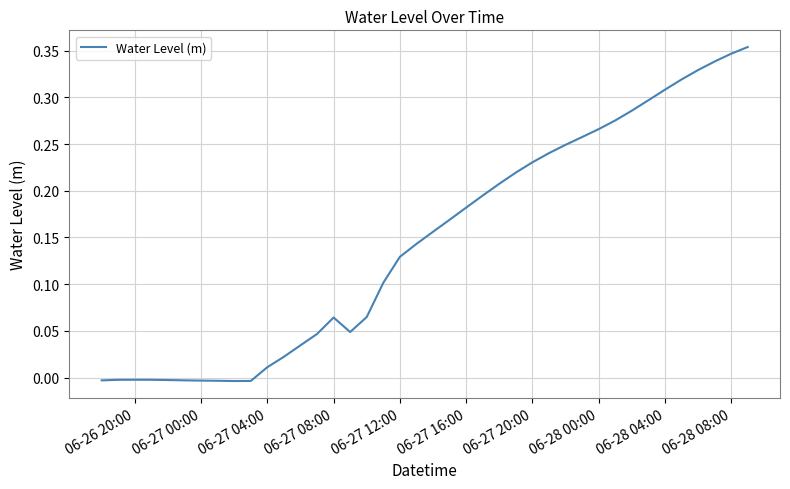

Does the chart have visible grid lines?

Yes